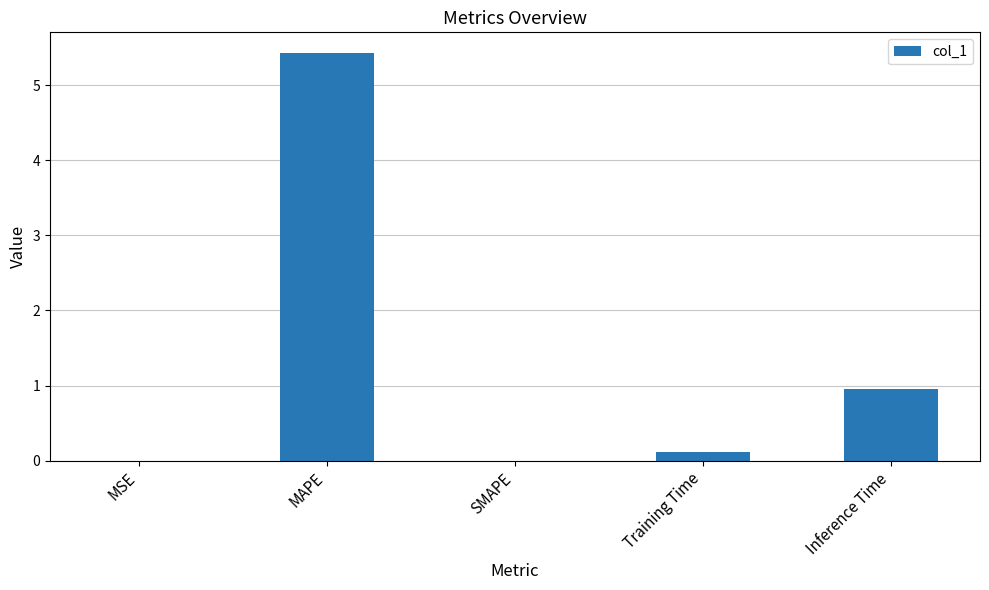

What is the change in value from MSE to Inference Time?

+1.0